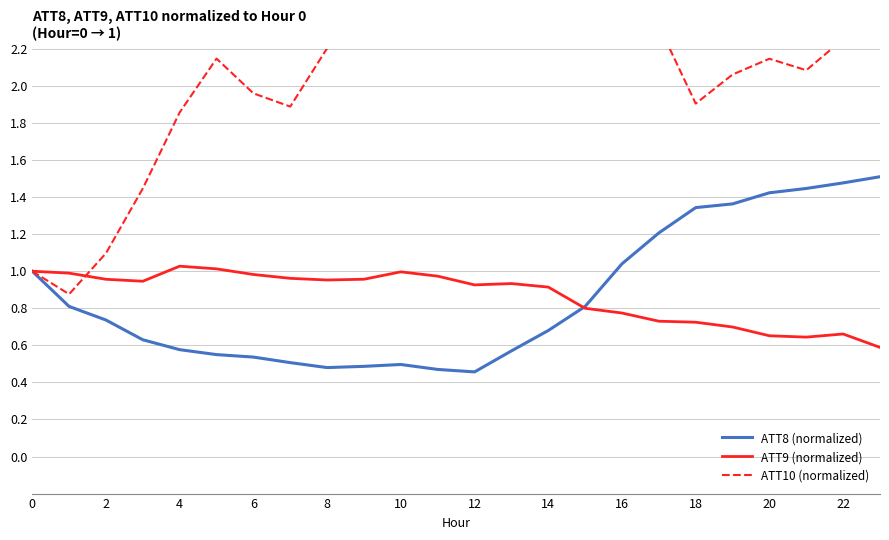

Reading left to right, what are all the values shown in this chart?

ATT8 (normalized): 1.0	0.8	0.7	0.6	0.6	0.6	0.5	0.5	0.5	0.5	0.5	0.5	0.5	0.6	0.7	0.8	1.0	1.2	1.3	1.4	1.4	1.4	1.5	1.5
ATT9 (normalized): 1.0	1.0	1.0	0.9	1.0	1.0	1.0	1.0	1.0	1.0	1.0	1.0	0.9	0.9	0.9	0.8	0.8	0.7	0.7	0.7	0.7	0.6	0.7	0.6
ATT10 (normalized): 1.0	0.9	1.1	1.4	1.9	2.1	2.0	1.9	2.2	2.2	2.5	2.6	2.4	2.6	2.7	2.6	2.5	2.3	1.9	2.1	2.1	2.1	2.3	2.3